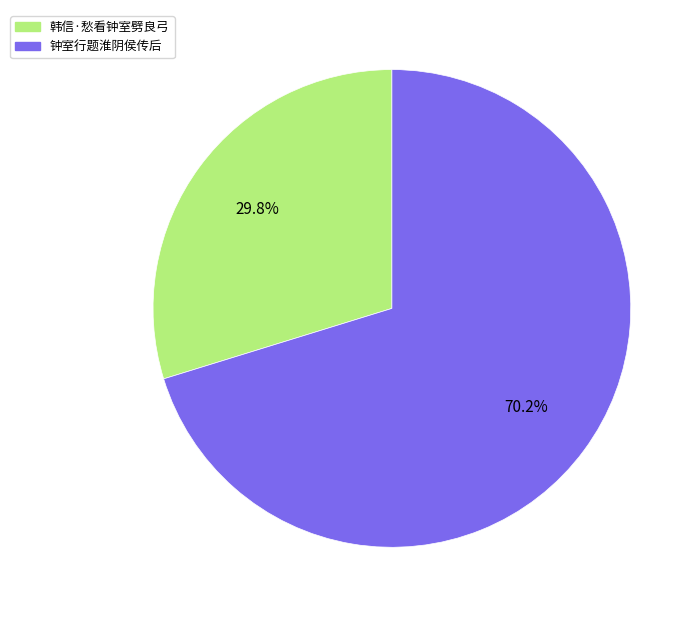

Is it true that 韩信·愁看钟室劈良弓 is 22% of the pie?

False